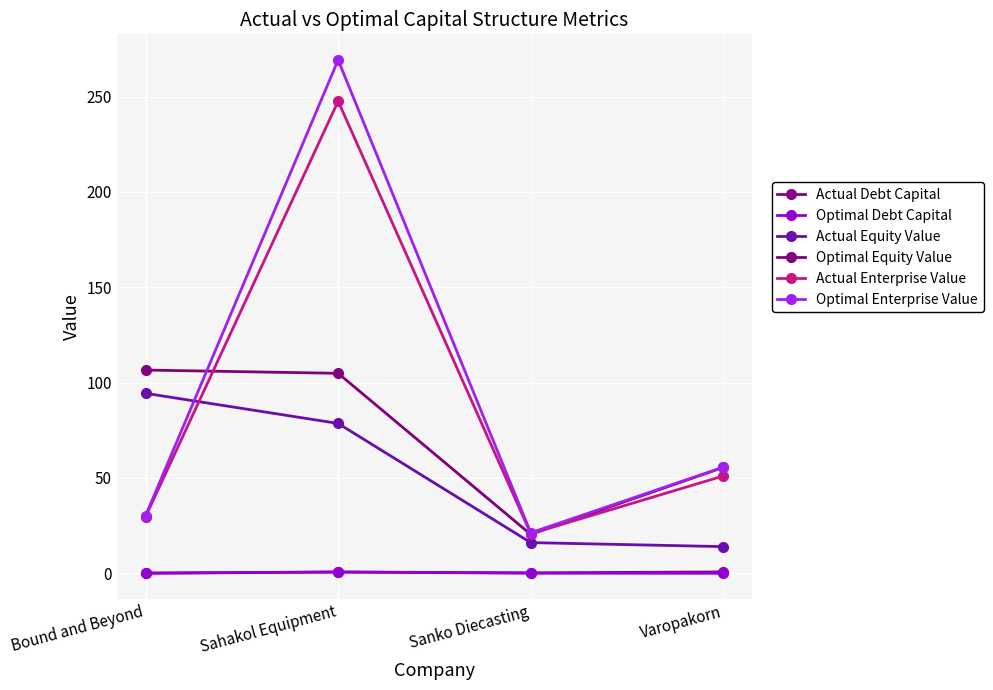

Reading left to right, extract all data points from this chart.

Actual Debt Capital: 0.1	0.7	0.2	0.7
Optimal Debt Capital: 0.0	0.7	0.1	0.0
Actual Equity Value: 94.4	78.6	16.1	14.0
Optimal Equity Value: 106.6	104.9	20.4	55.6
Actual Enterprise Value: 29.6	247.6	20.8	51.1
Optimal Enterprise Value: 30.2	269.2	21.3	55.7